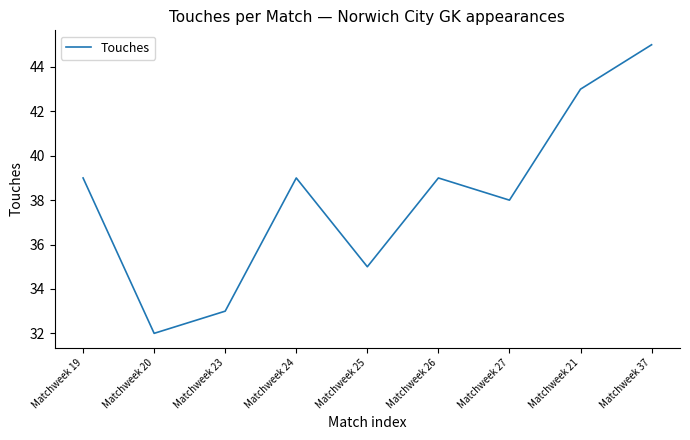

What is the change in value from Matchweek 23 to Matchweek 27?

+5